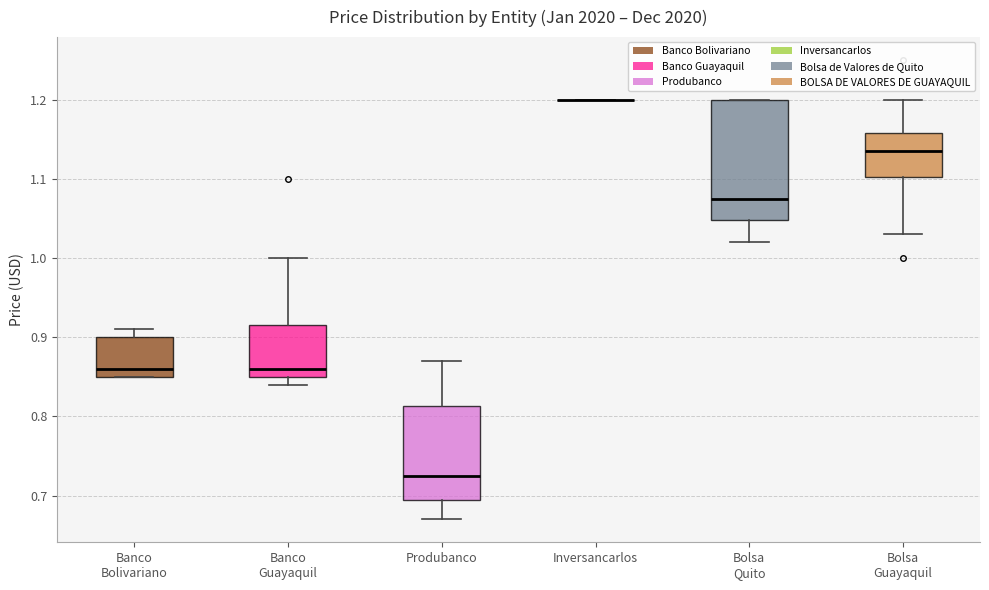

Reading left to right, read every box against the y-axis: the position of its median line, the range the box covers, and the ends of its whiskers. The values are not printed on the chart, so give them approximately, as read against the axis.

Banco Bolivariano: median 0.86, box 0.85 to 0.90, whiskers 0.85 to 0.91
Banco Guayaquil: median 0.86, box 0.85 to 0.92, whiskers 0.84 to 1.00
Produbanco: median 0.73, box 0.70 to 0.81, whiskers 0.67 to 0.87
Inversancarlos: box collapsed to a line at 1.20, whiskers 1.20 to 1.20
Bolsa Quito: median 1.08, box 1.05 to 1.20, whiskers 1.02 to 1.20
Bolsa Guayaquil: median 1.14, box 1.10 to 1.16, whiskers 1.03 to 1.20